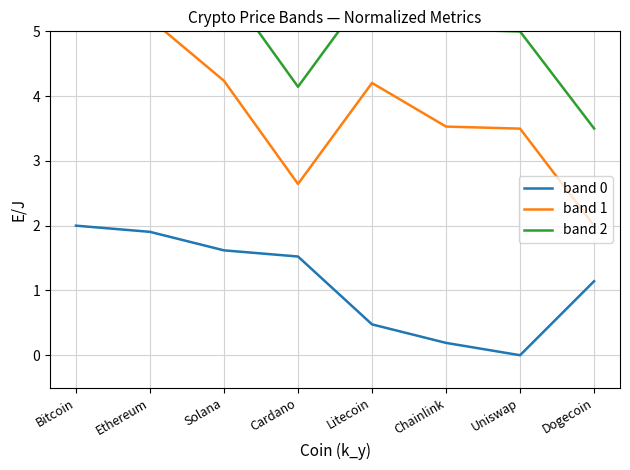

Reading left to right, what are all the values shown in this chart?

band 0: 2.0	1.9	1.6	1.5	0.5	0.2	0.0	1.1
band 1: 6.0	5.2	4.2	2.6	4.2	3.5	3.5	2.0
band 2: 7.5	6.7	5.7	4.1	5.7	5.0	5.0	3.5